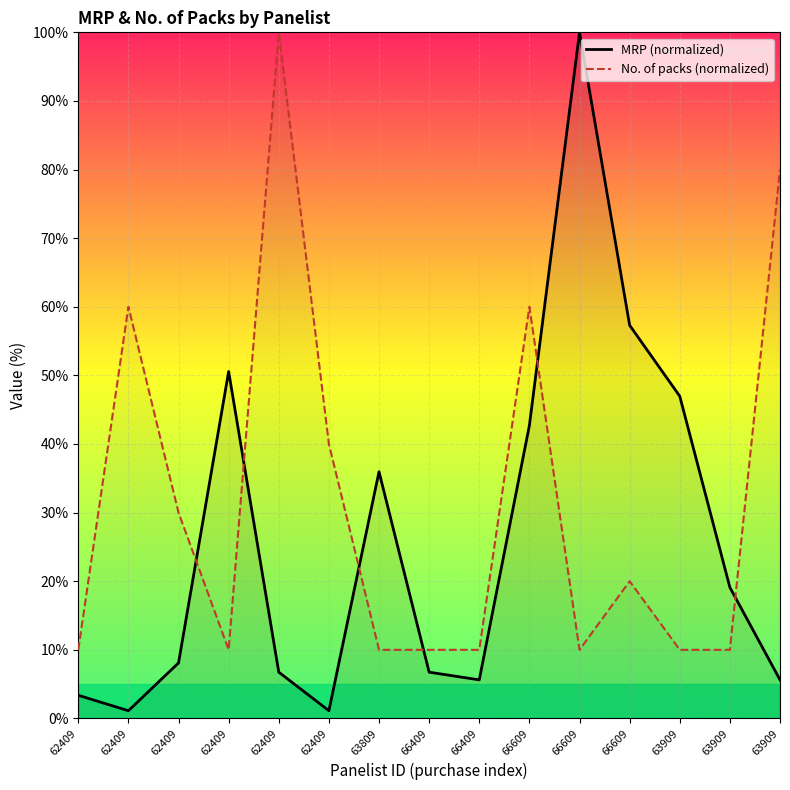

True or false: MRP (normalized) has more than 2 points higher than both neighbors.

True